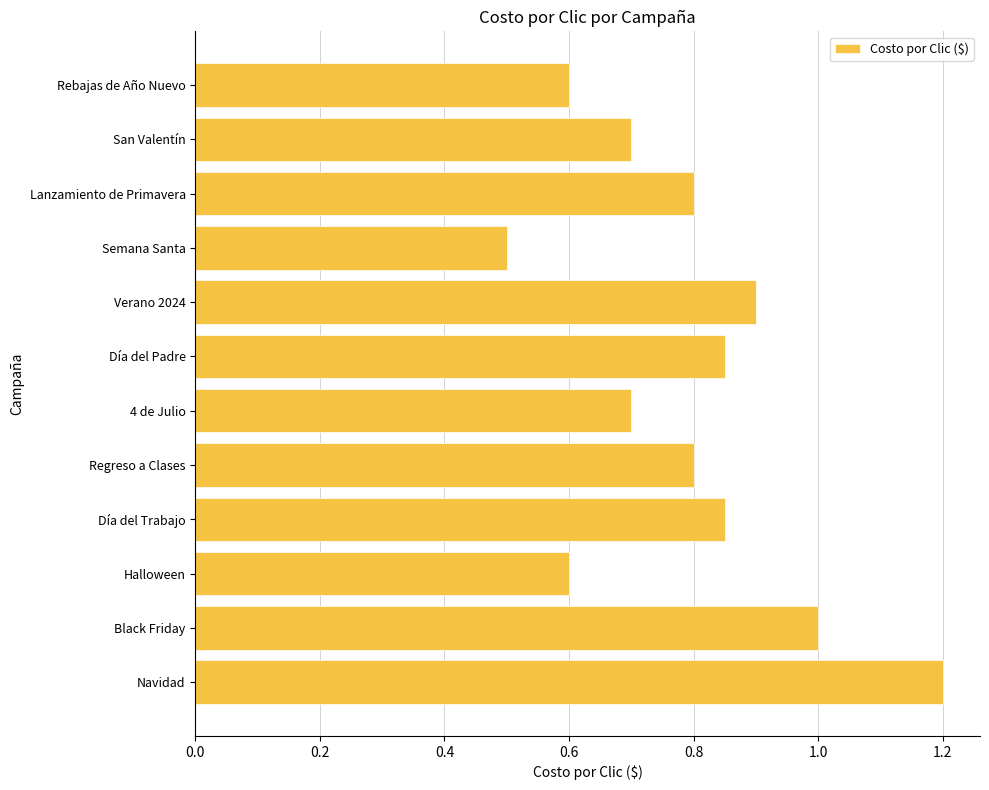

Which has a higher value, San Valentín or Regreso a Clases?

Regreso a Clases